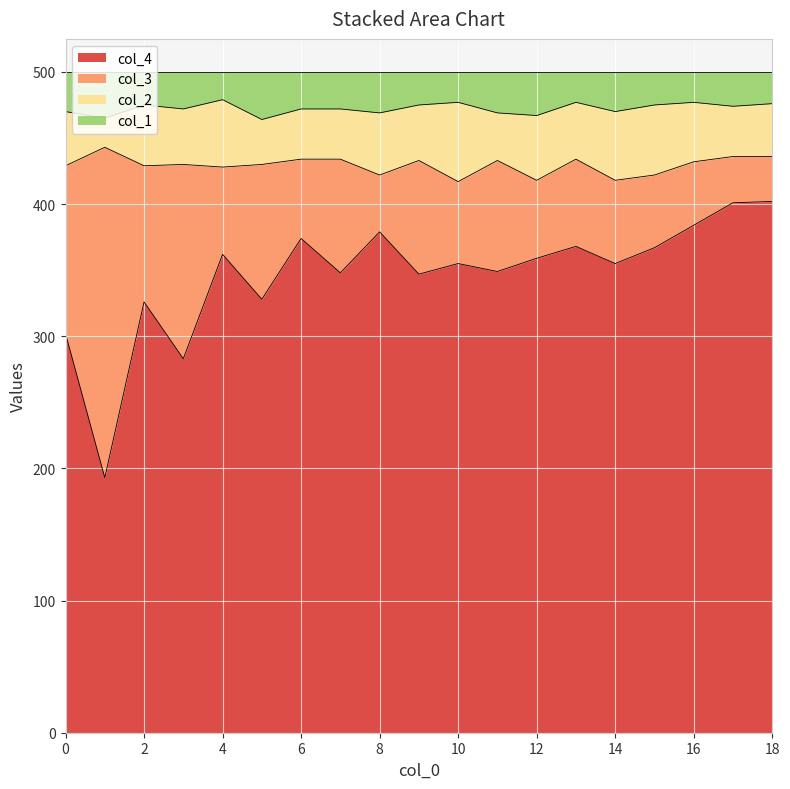

At which category is the sum across all series the highest?

18